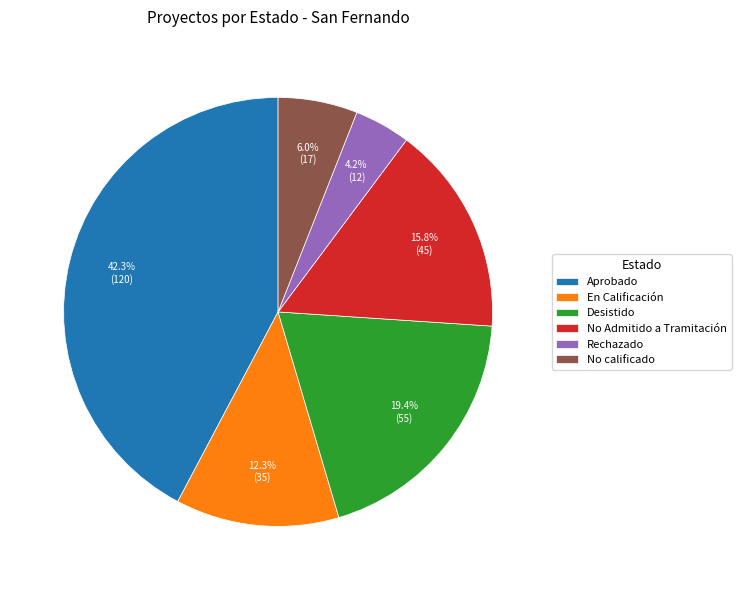

Is there a majority slice in this chart?

No